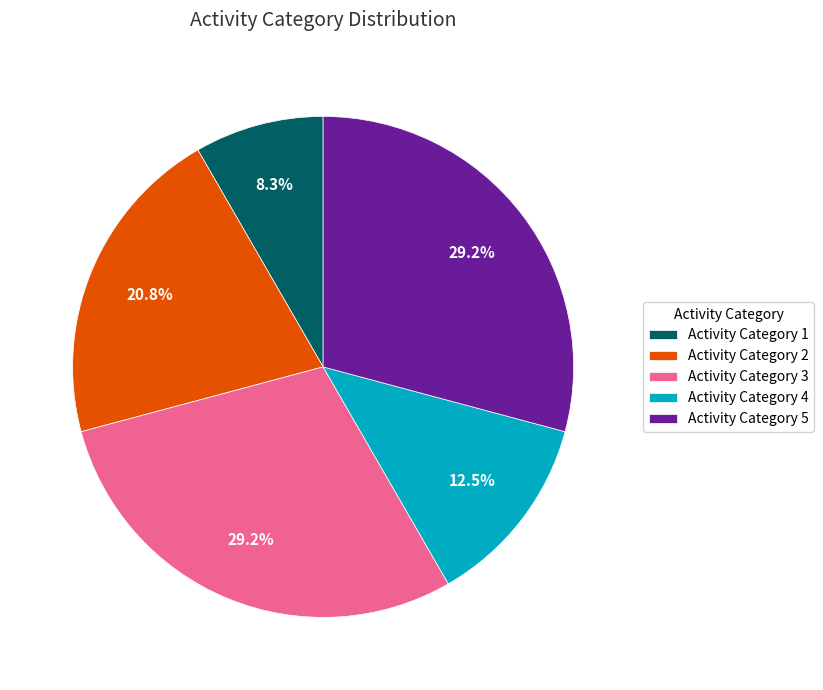

How many segments does this pie chart have?

5